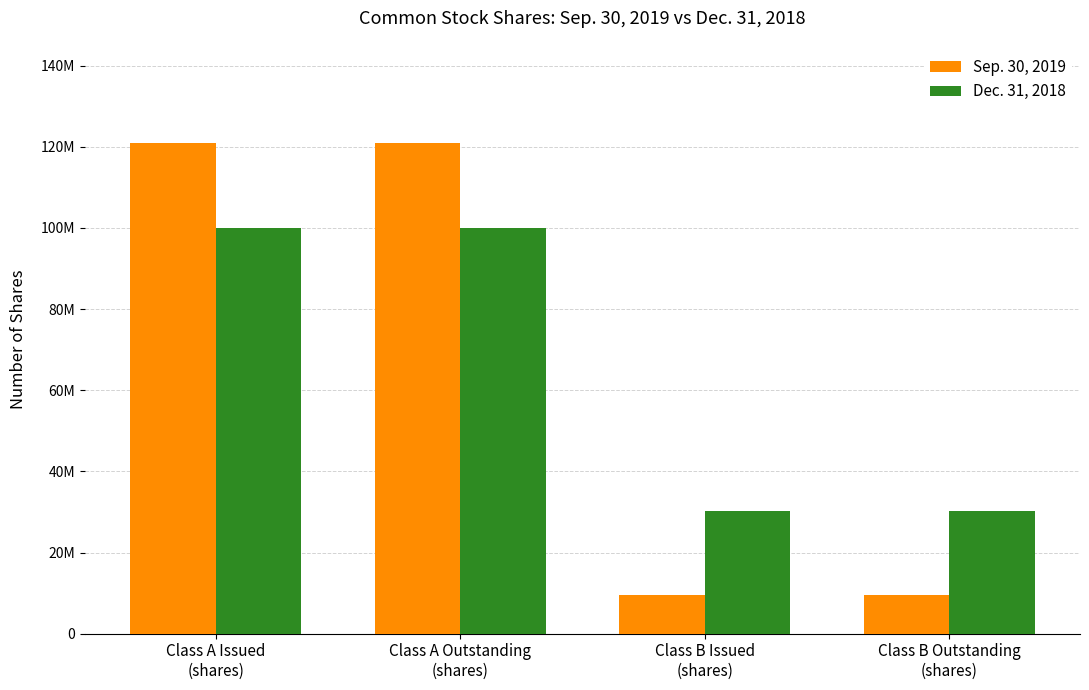

Rank the series by their maximum value, from lowest to highest.

Dec. 31, 2018, Sep. 30, 2019